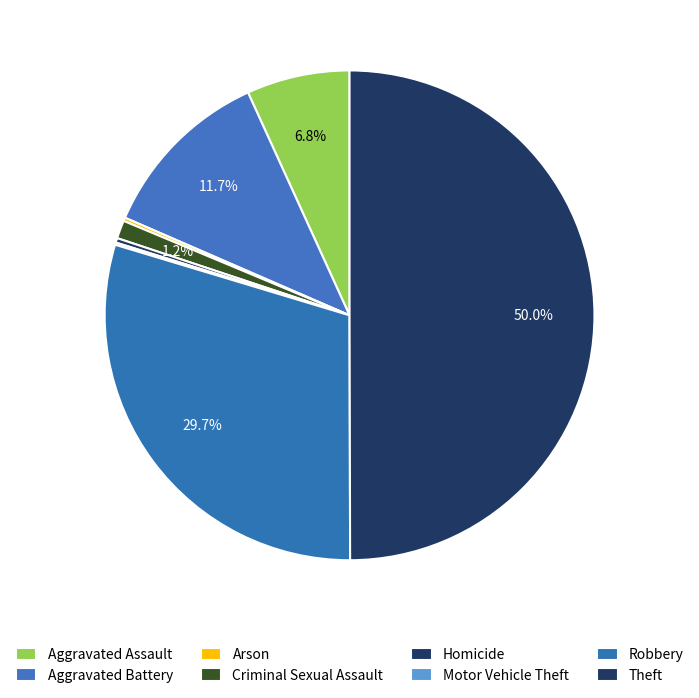

To the nearest percent, what portion does Theft represent?

50%